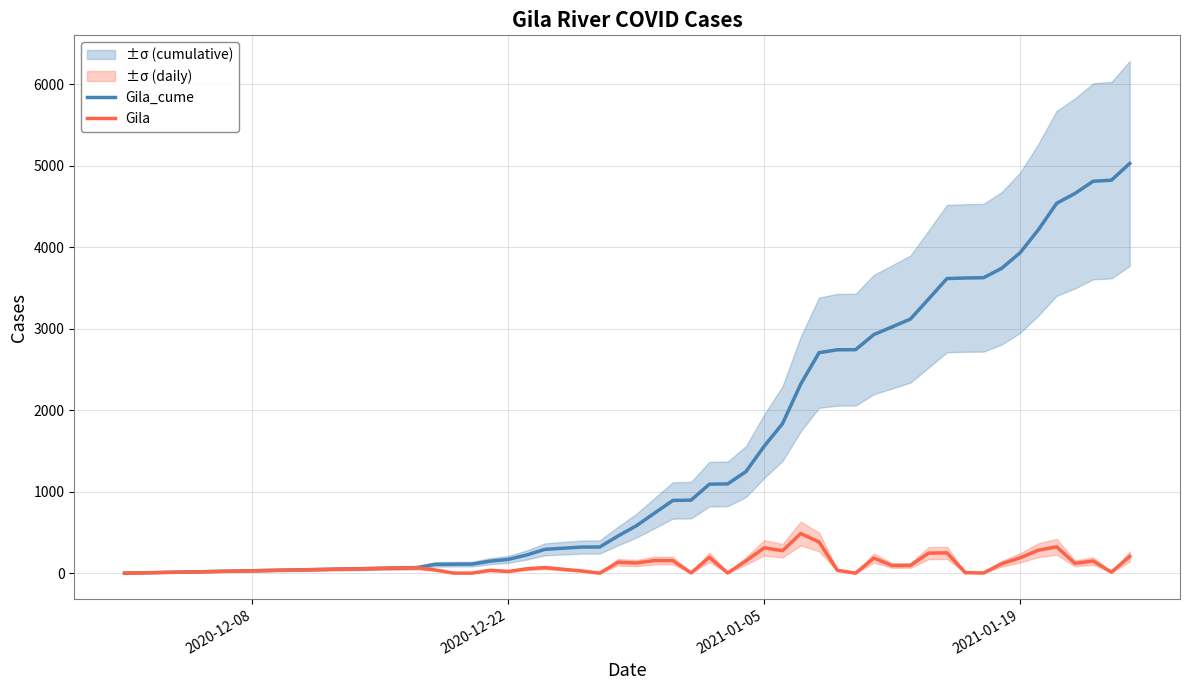

What is the maximum value for Gila?

487